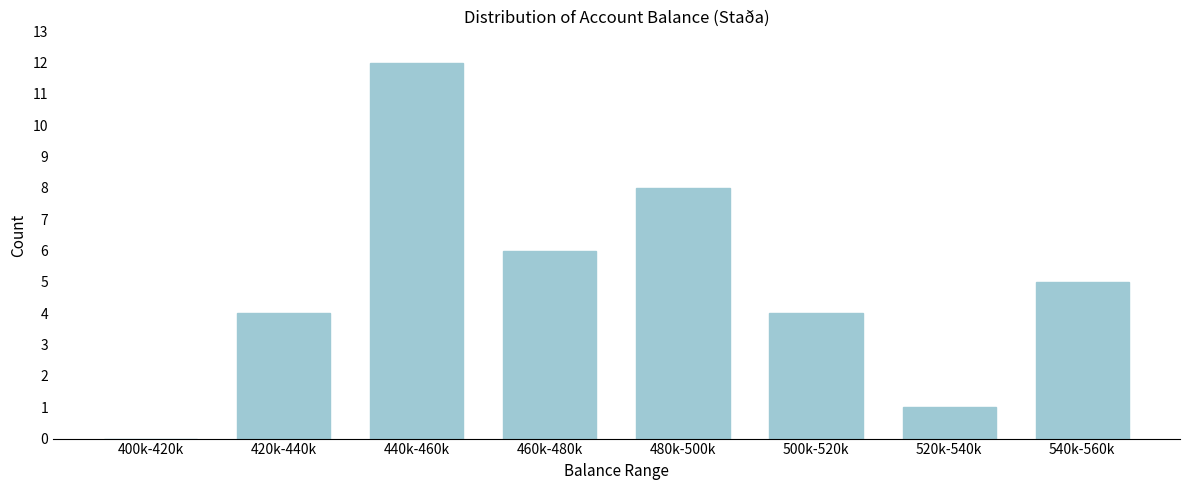

Reading right to left, list all the values displayed in this chart.

540k-560k=5	520k-540k=1	500k-520k=4	480k-500k=8	460k-480k=6	440k-460k=12	420k-440k=4	400k-420k=0